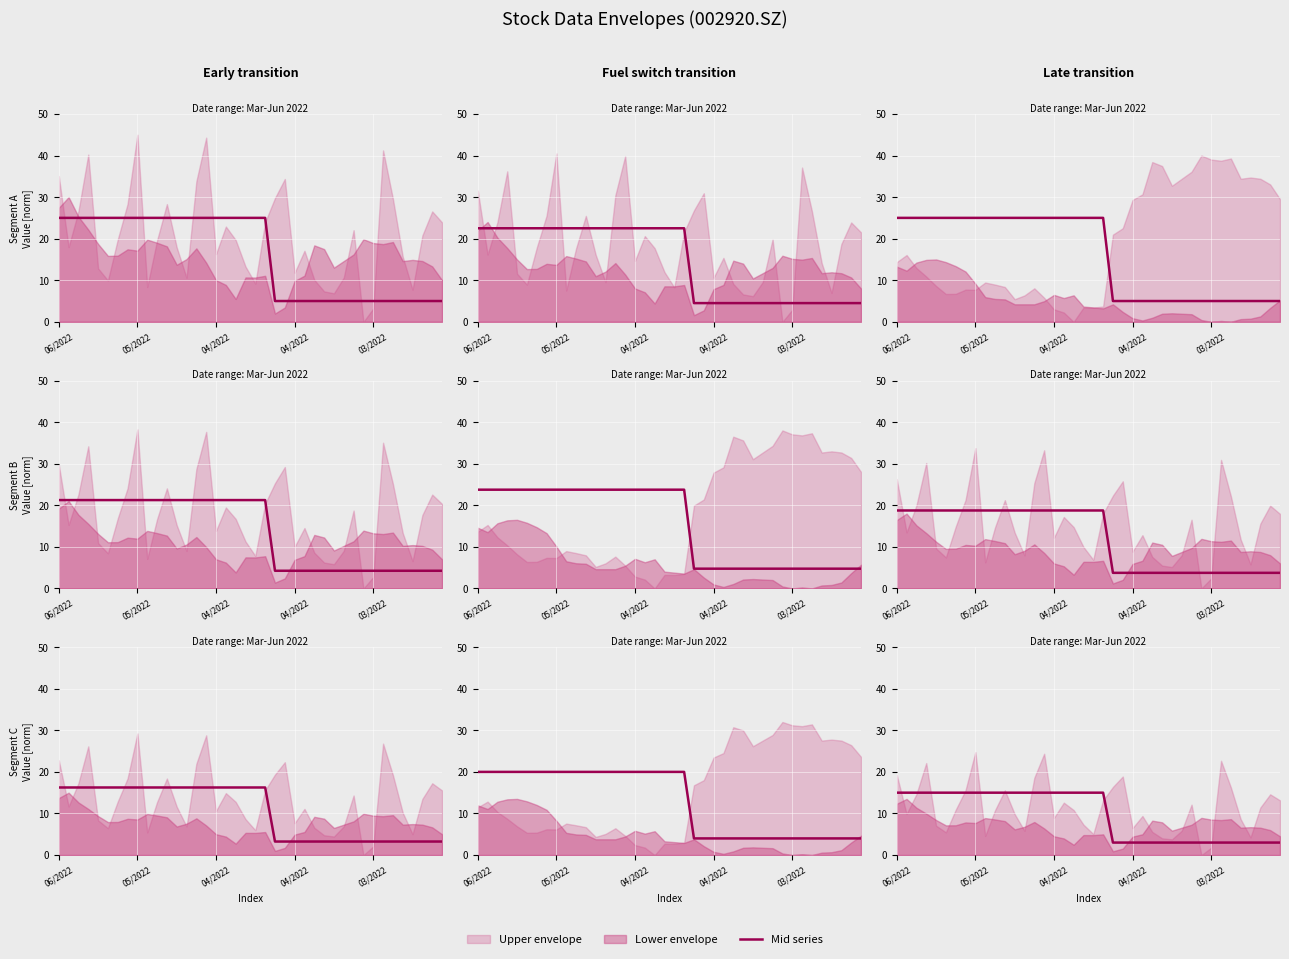

The value at 11 is 8. True or false?

False